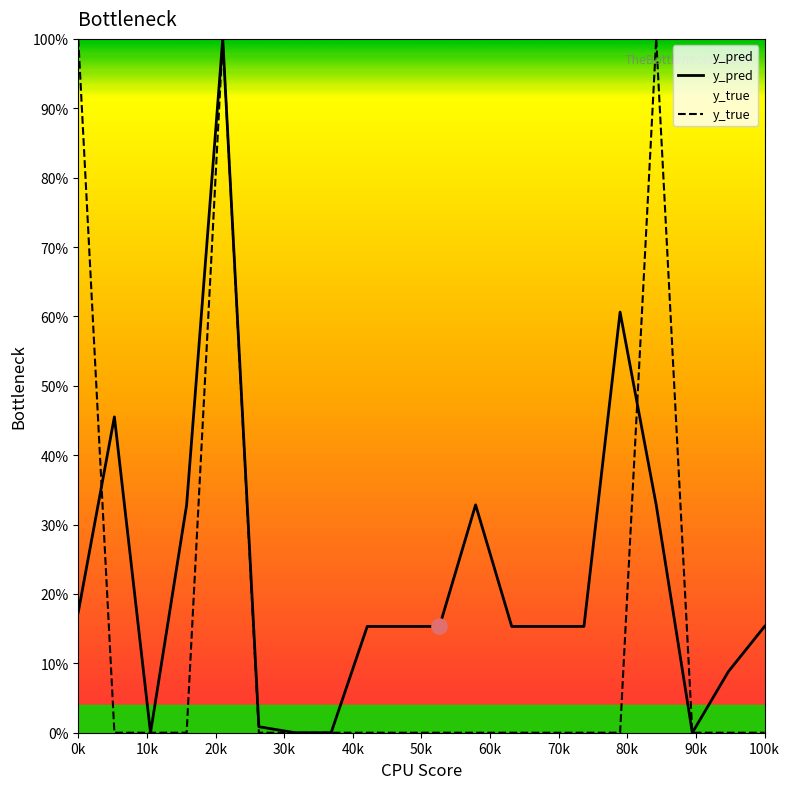

Which series has the largest total across all categories?

y_pred